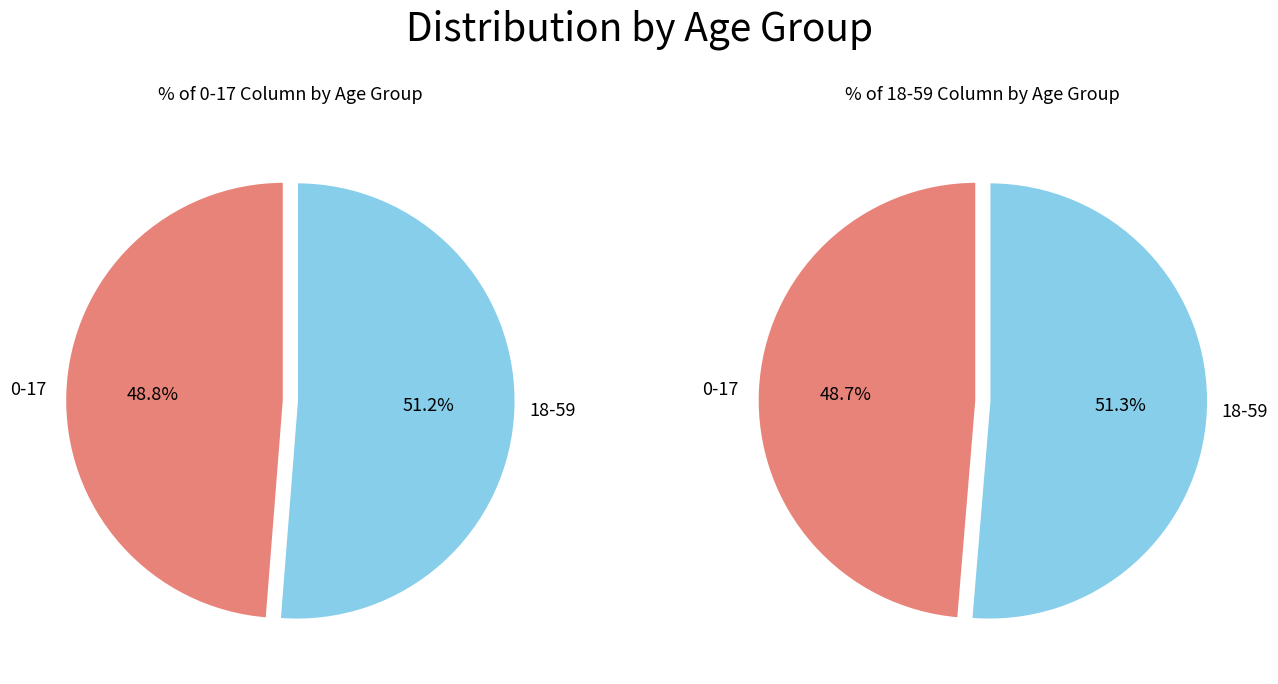

Between 0-17 and 18-59, which is larger?

18-59